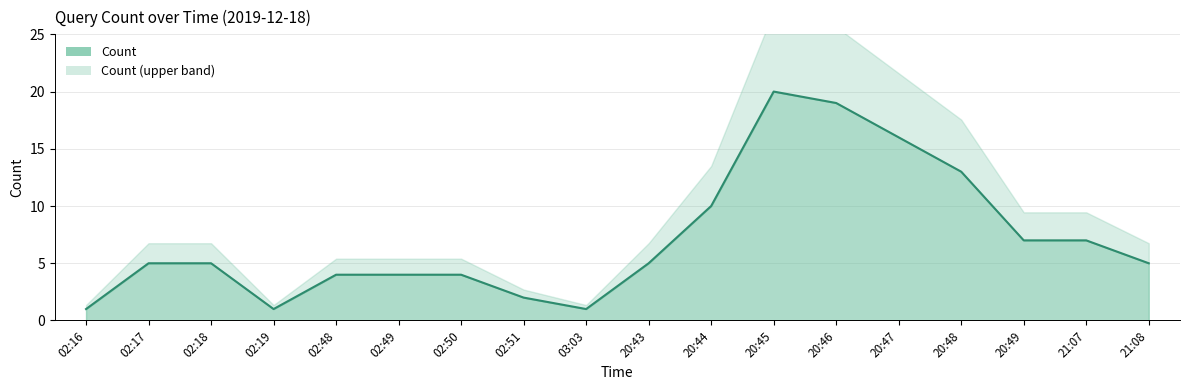

What is the sum of the values at 02:18 and 02:48?

9